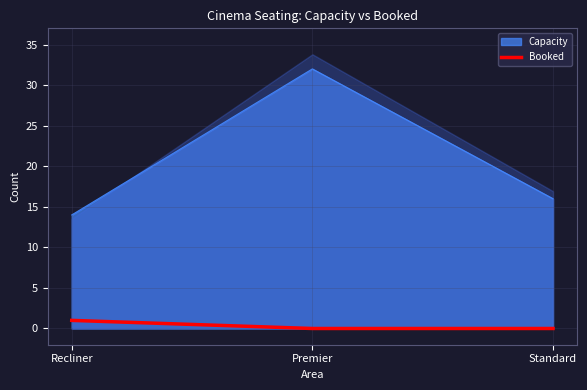

Count the number of values greater than 0.

1